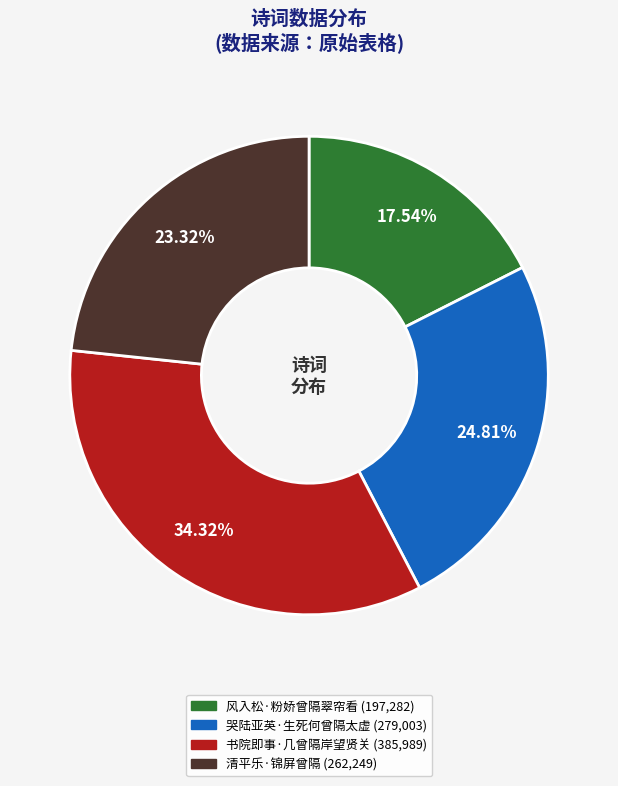

To the nearest percent, what is the difference between the largest and smallest slice percentages?

17%